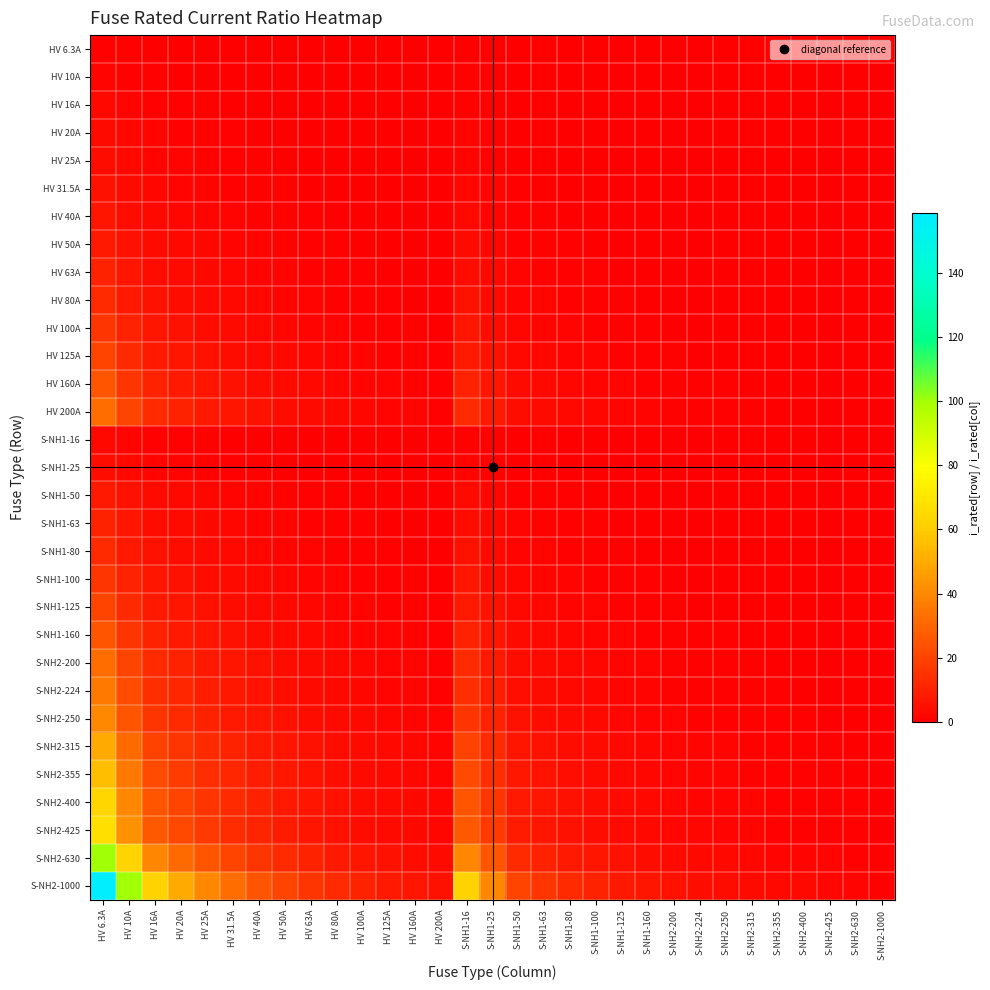

How many categories are shown in the chart?

31